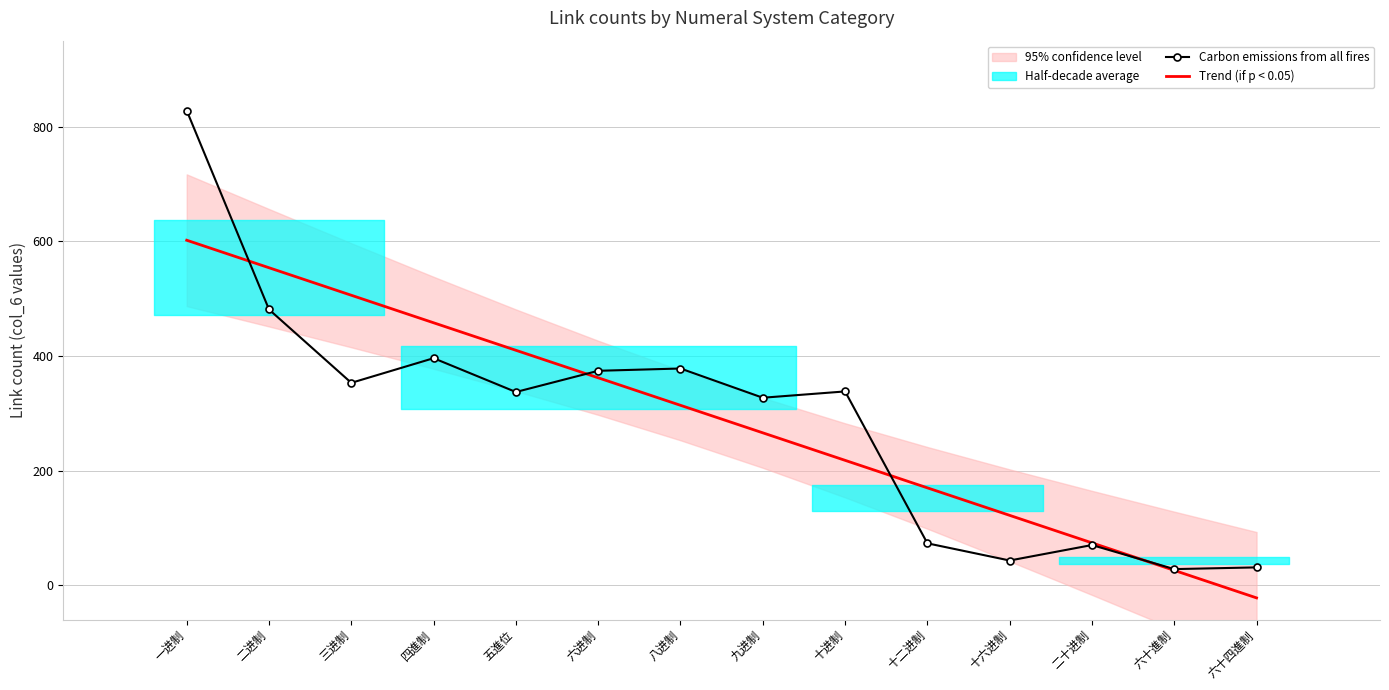

Which category has the highest value in the Trend (if p < 0.05) series?

一进制